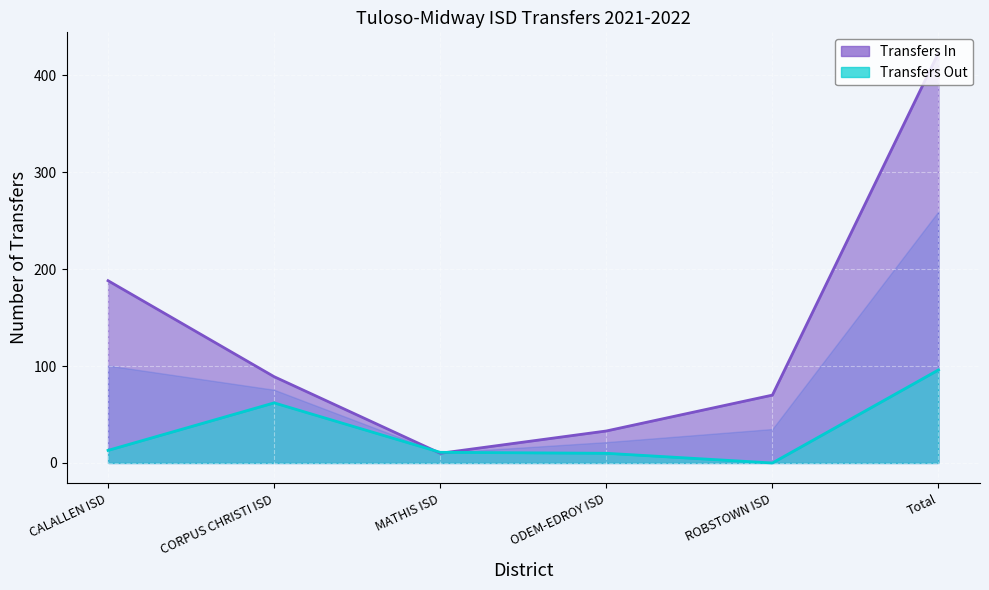

At which category is the sum across all series the highest?

Total